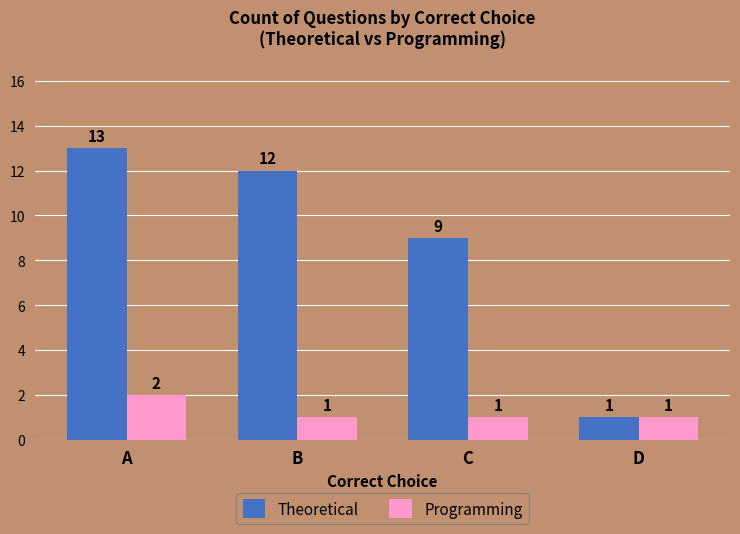

Which series has the largest range (max minus min)?

Theoretical